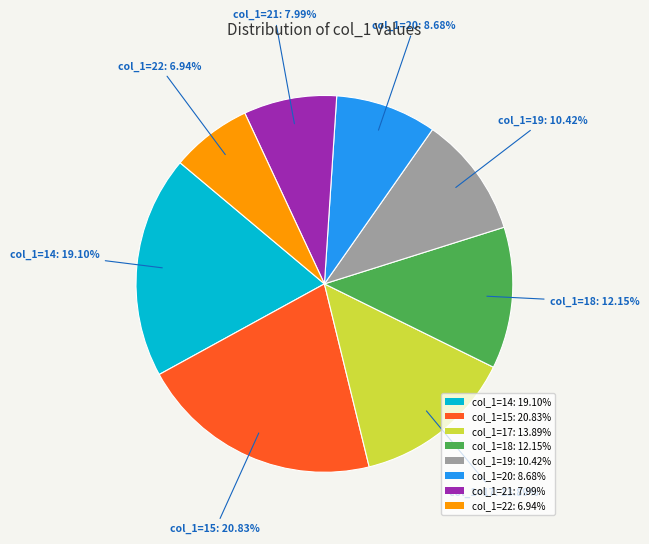

Is there a majority slice in this chart?

No